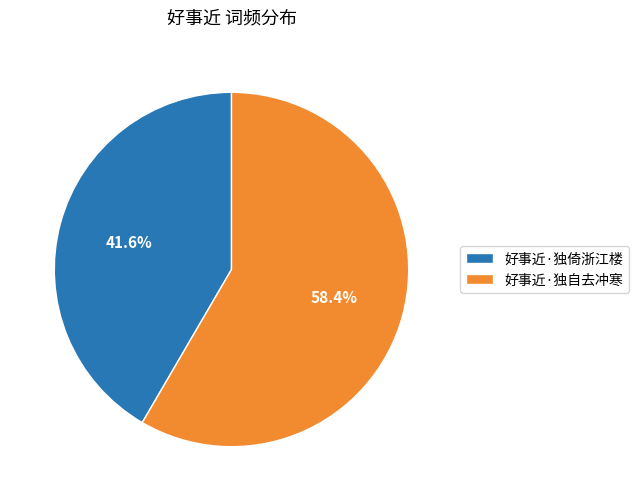

Which slice is the largest?

好事近·独自去冲寒